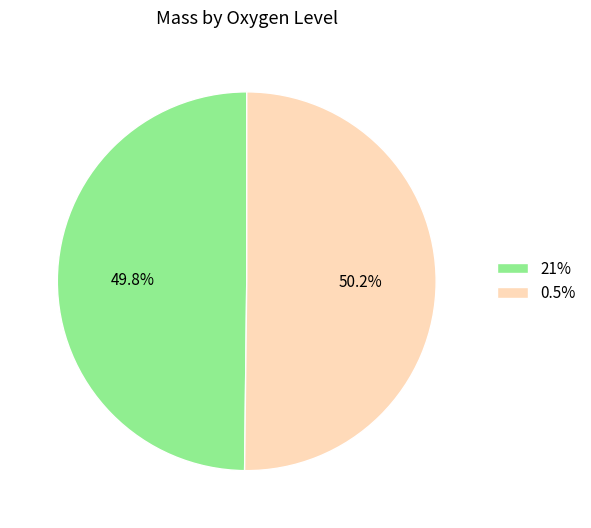

What is the ratio of the value at 21% to the value at 0.5%?

1.0